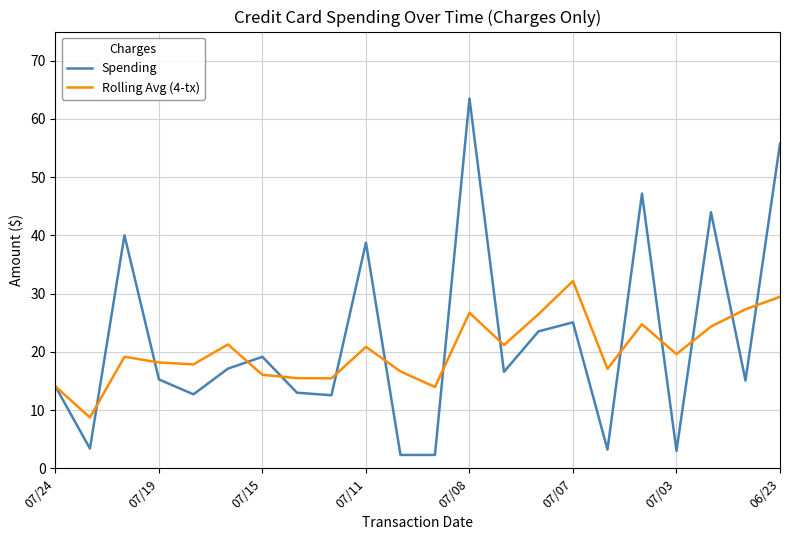

Count the number of categories in the chart.

22